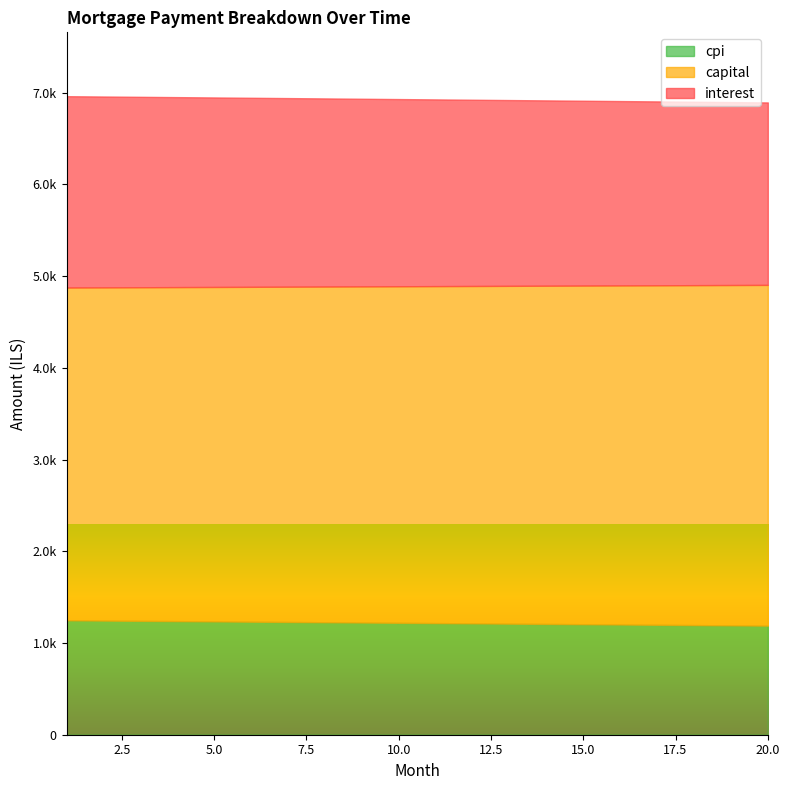

True or false: interest and cpi cross at least once.

False